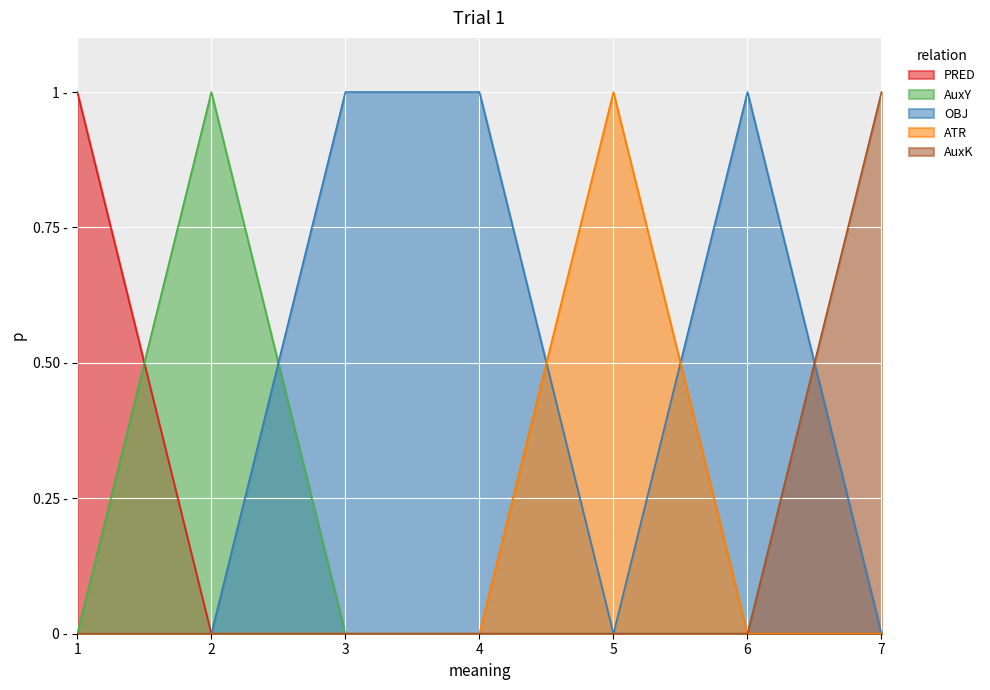

At which category is the sum across all series the highest?

1